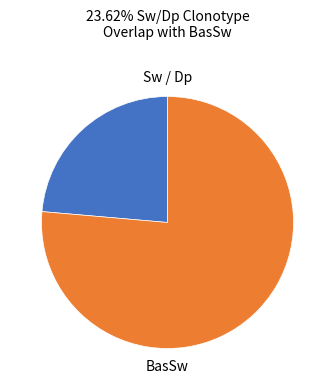

How many slices are in this pie chart?

2